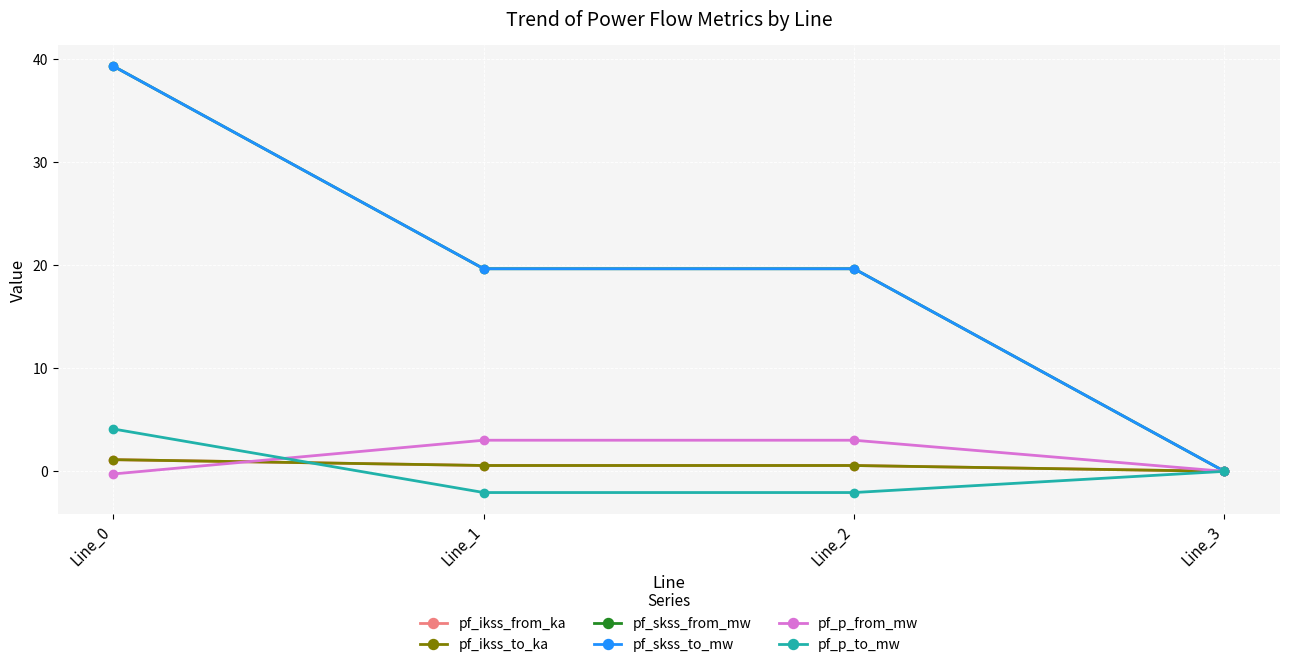

Reading left to right, list all the values displayed in this chart.

pf_ikss_from_ka: 1.1	0.6	0.6	0.0
pf_ikss_to_ka: 1.1	0.6	0.6	0.0
pf_skss_from_mw: 39.3	19.7	19.7	0.0
pf_skss_to_mw: 39.3	19.7	19.7	0.0
pf_p_from_mw: -0.3	3.0	3.0	0.0
pf_p_to_mw: 4.1	-2.1	-2.1	0.0